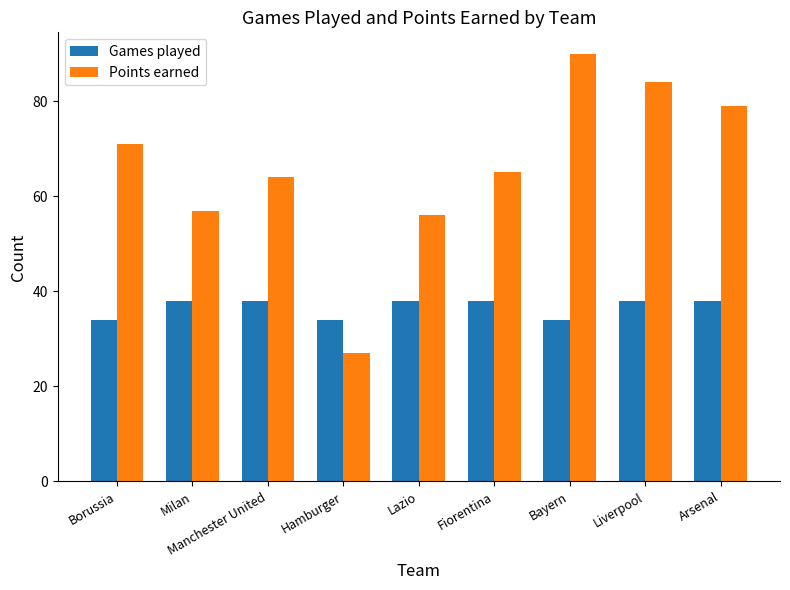

True or false: Points earned has a value of 64 at Manchester United.

True